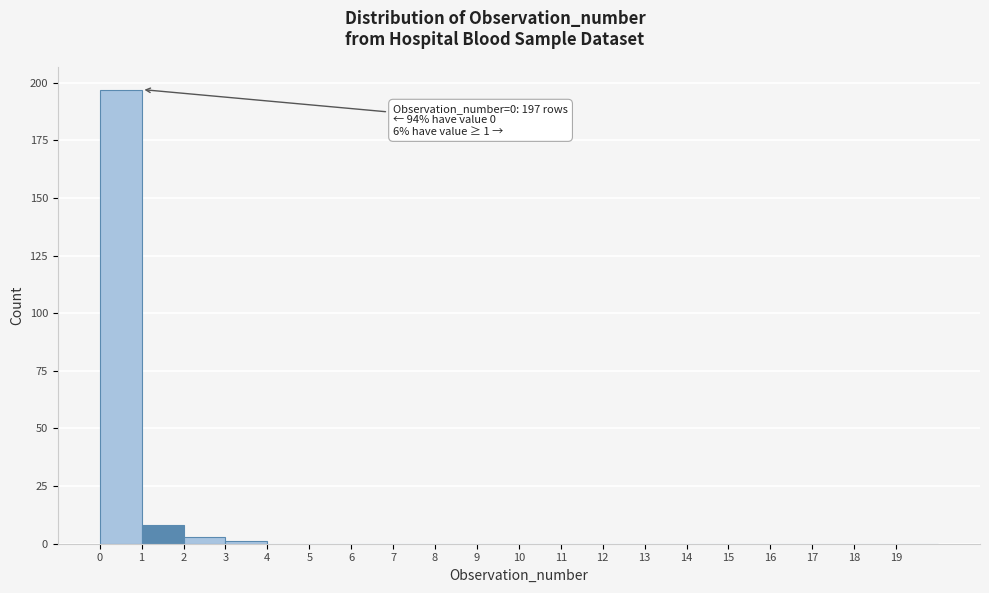

Which range on the x-axis has the tallest bar?

0 to 1